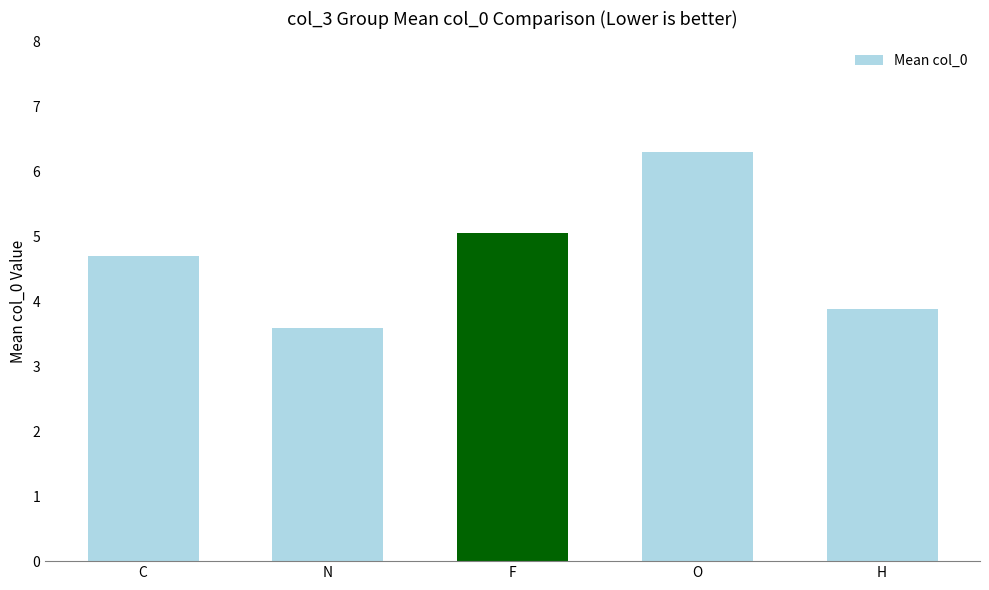

Reading left to right, extract all data points from this chart.

C=4.7	N=3.6	F=5.0	O=6.3	H=3.9